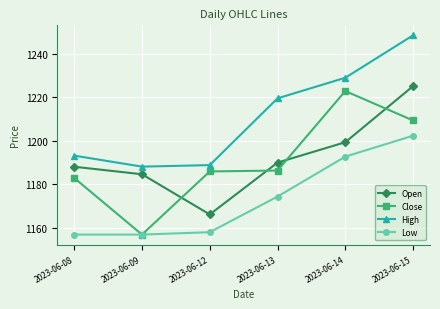

Is it true that High equals 345.1 at 2023-06-12?

False